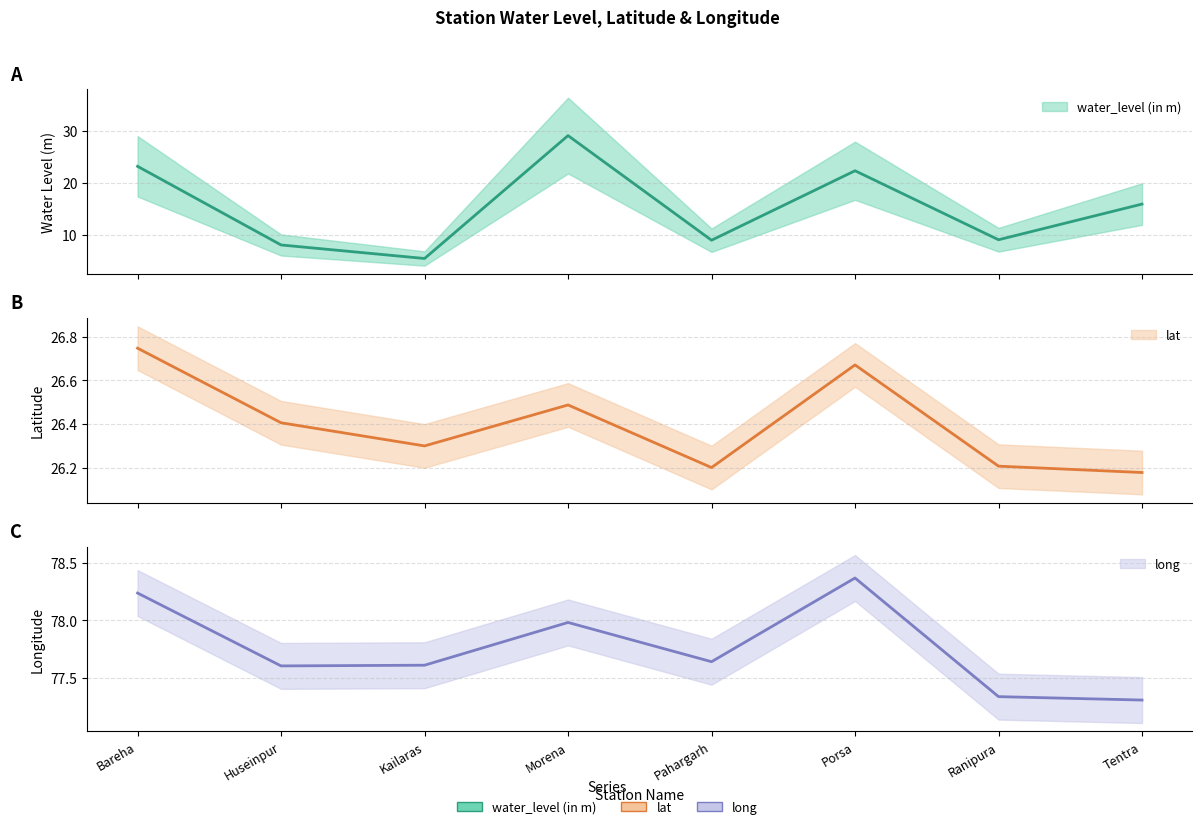

What is the value of the water_level (in m) point at the 5th from the left?

9.0